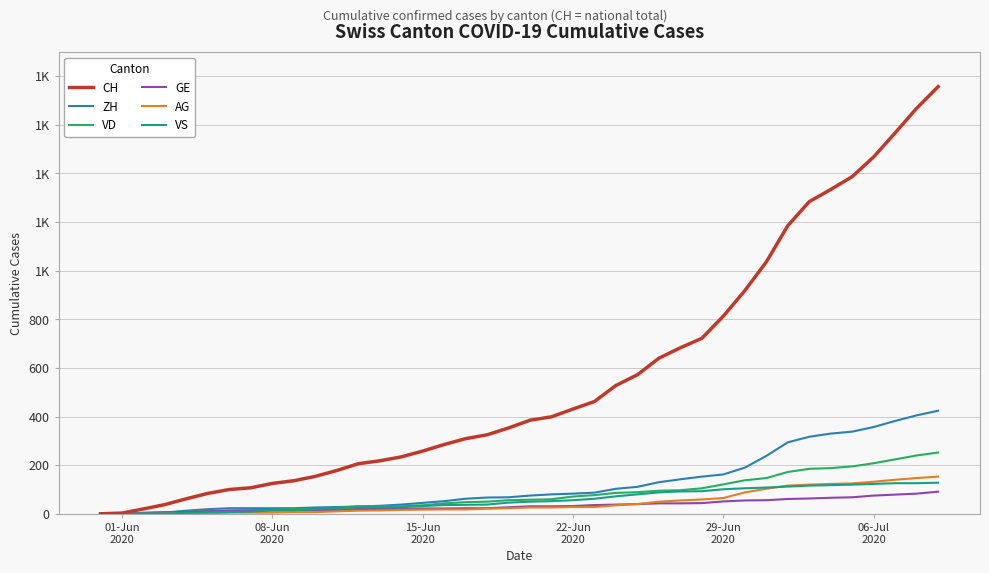

What are all the series names shown in the legend?

CH, ZH, VD, GE, AG, VS